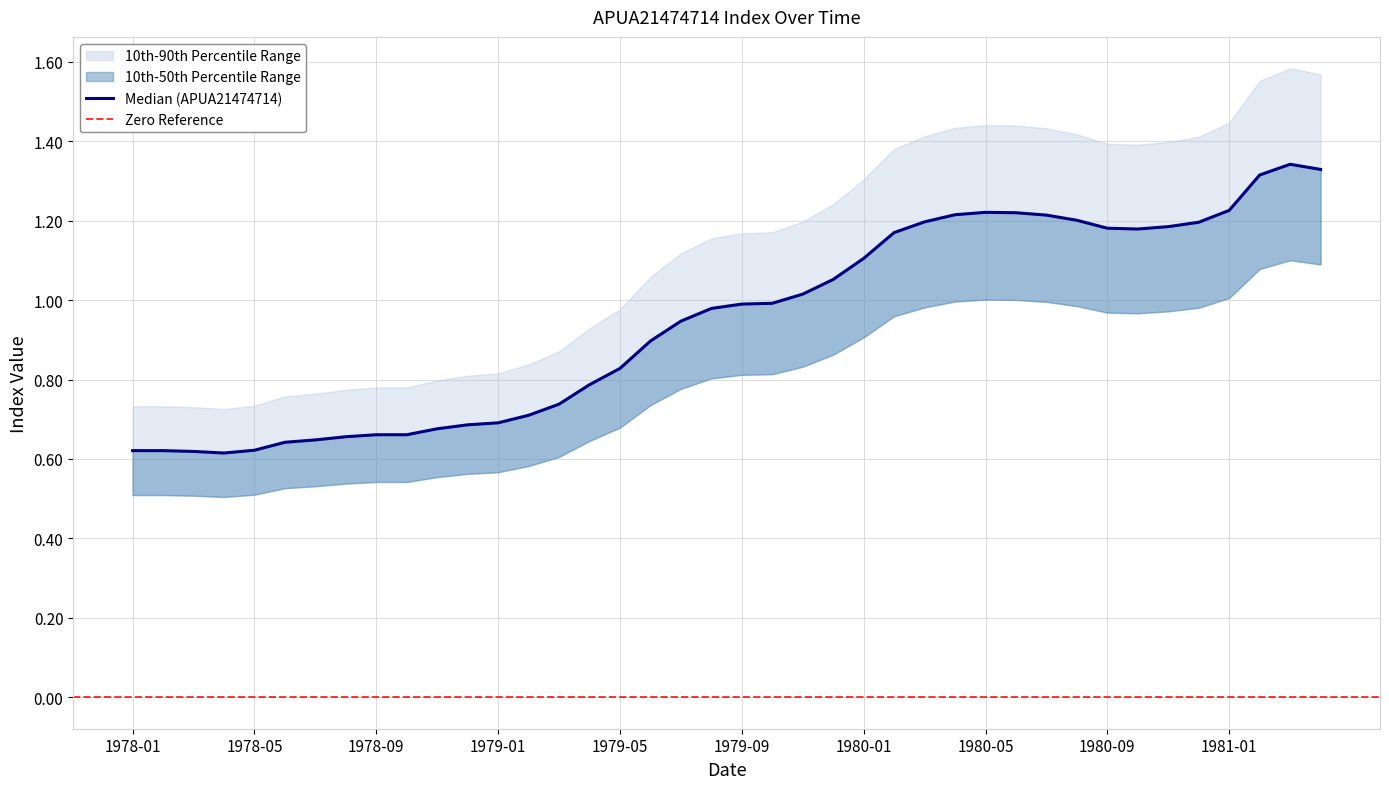

Rank the categories by value from highest to lowest.

1981-03, 1981-04, 1981-02, 1981-01, 1980-05, 1980-06, 1980-04, 1980-07, 1980-08, 1980-03, 1980-12, 1980-11, 1980-09, 1980-10, 1980-02, 1980-01, 1979-12, 1979-11, 1979-10, 1979-09, 1979-08, 1979-07, 1979-06, 1979-05, 1979-04, 1979-03, 1979-02, 1979-01, 1978-12, 1978-11, 1978-09, 1978-10, 1978-08, 1978-07, 1978-06, 1978-05, 1978-01, 1978-02, 1978-03, 1978-04